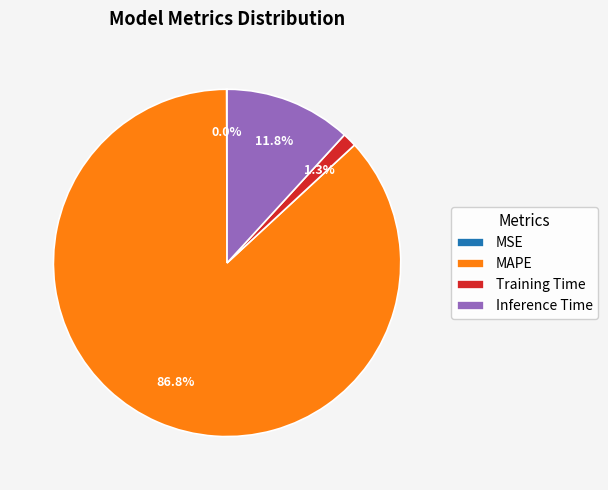

What percentage is the Inference Time slice, to the nearest percent?

12%